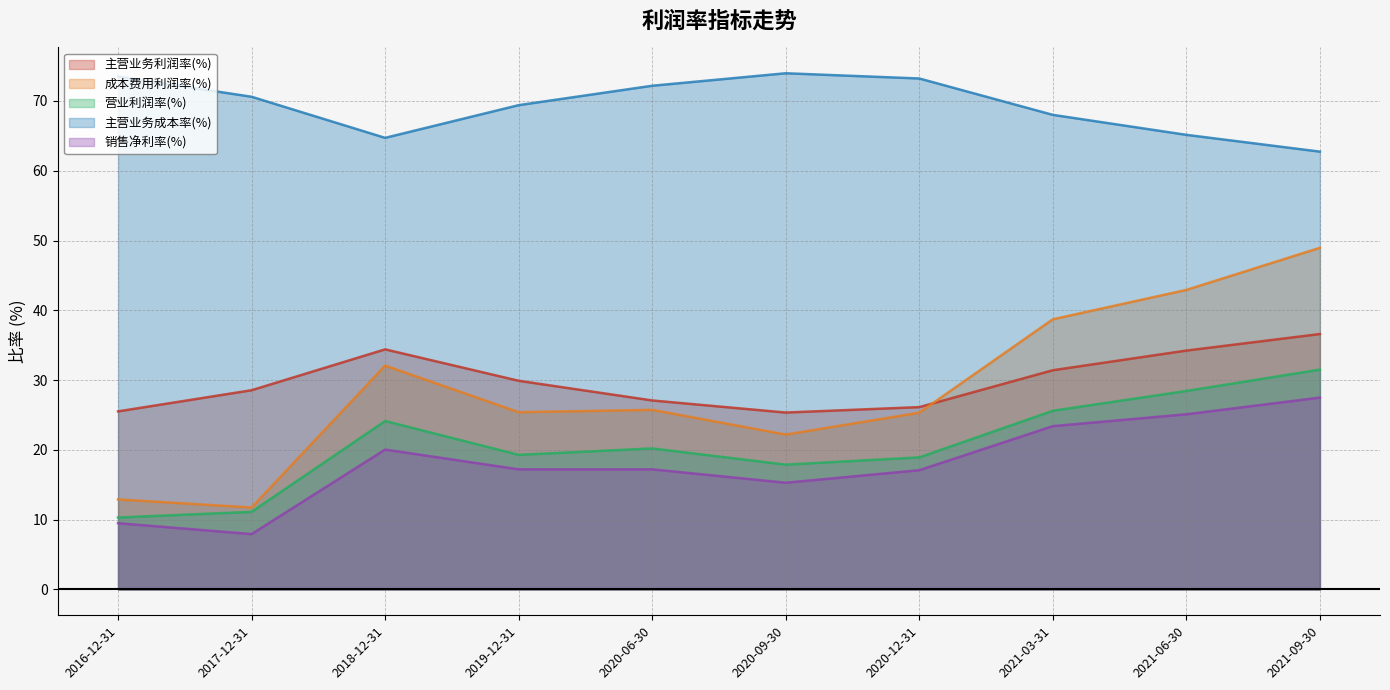

Which series has the largest total across all categories?

主营业务成本率(%)